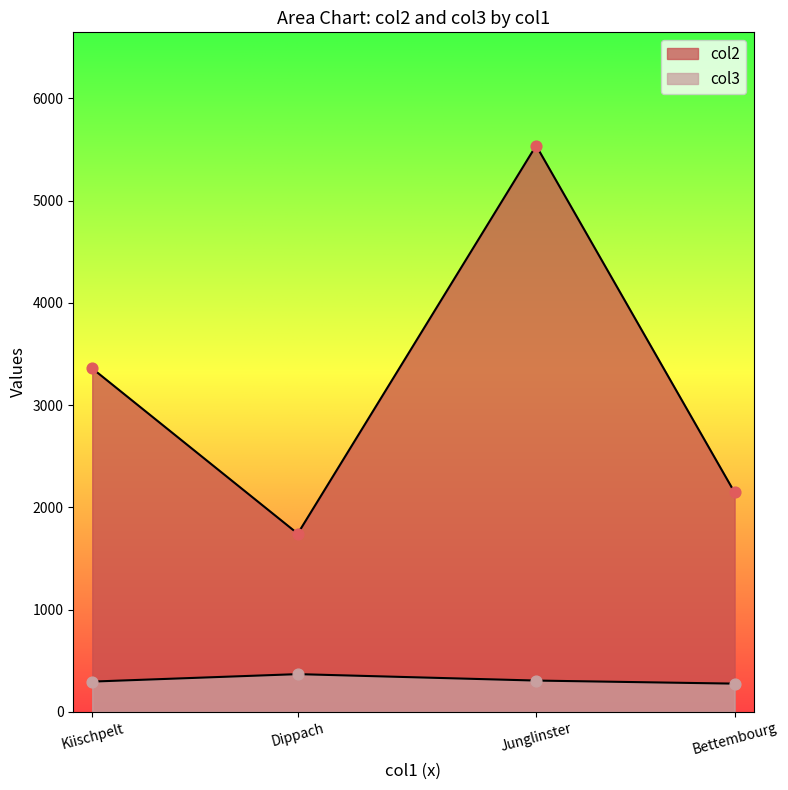

What are all the series names shown in the legend?

col2, col3